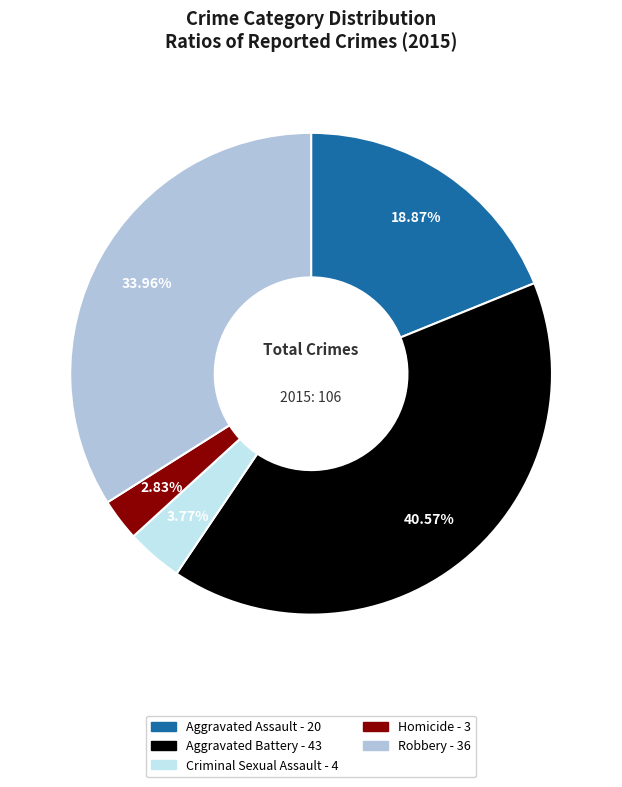

How many segments does this pie chart have?

5